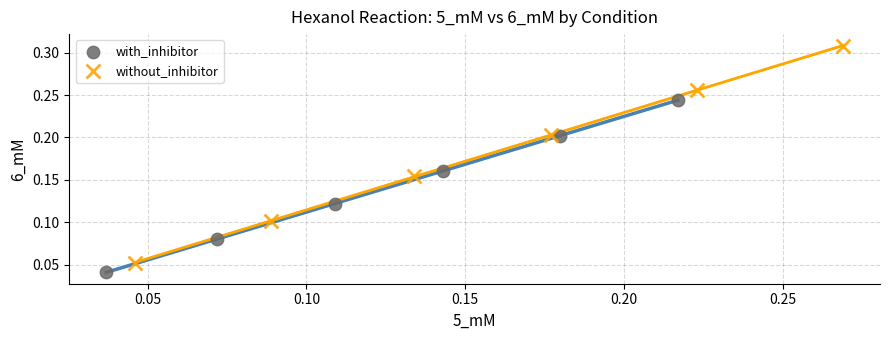

Which series contains the highest Y value?

without_inhibitor